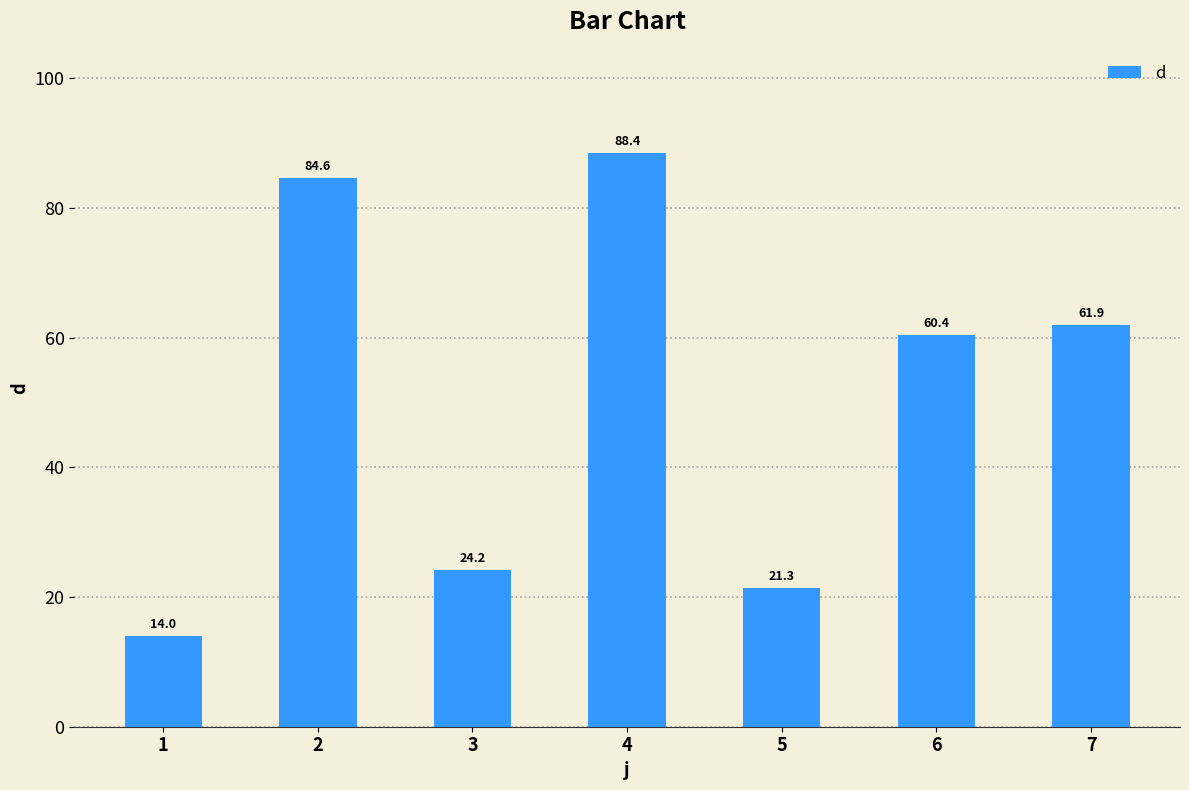

How many distinct data groups are displayed?

1